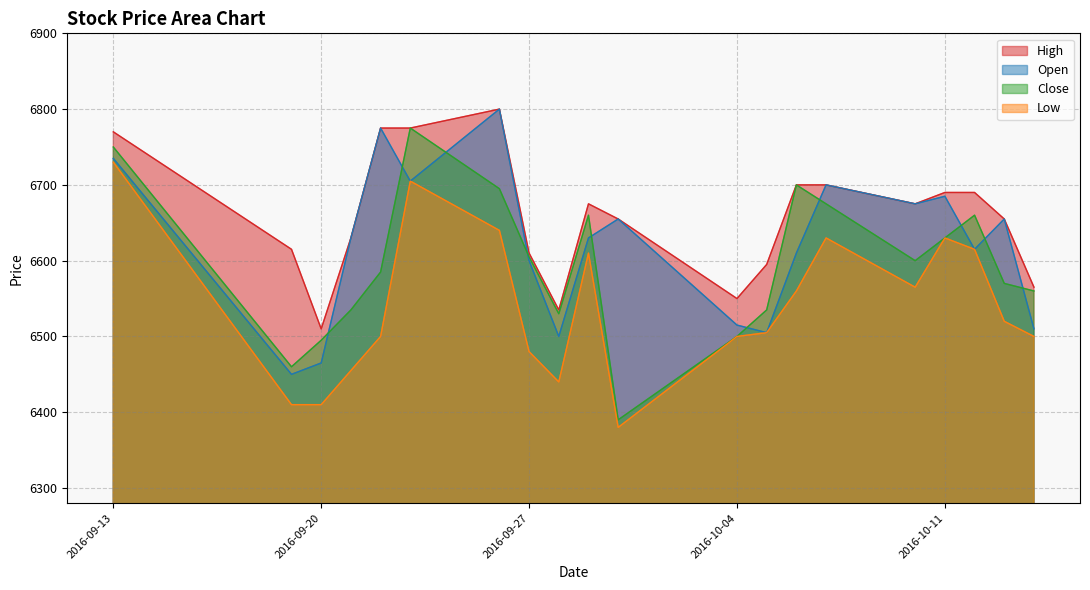

At which category is the sum across all series the highest?

2016-09-13